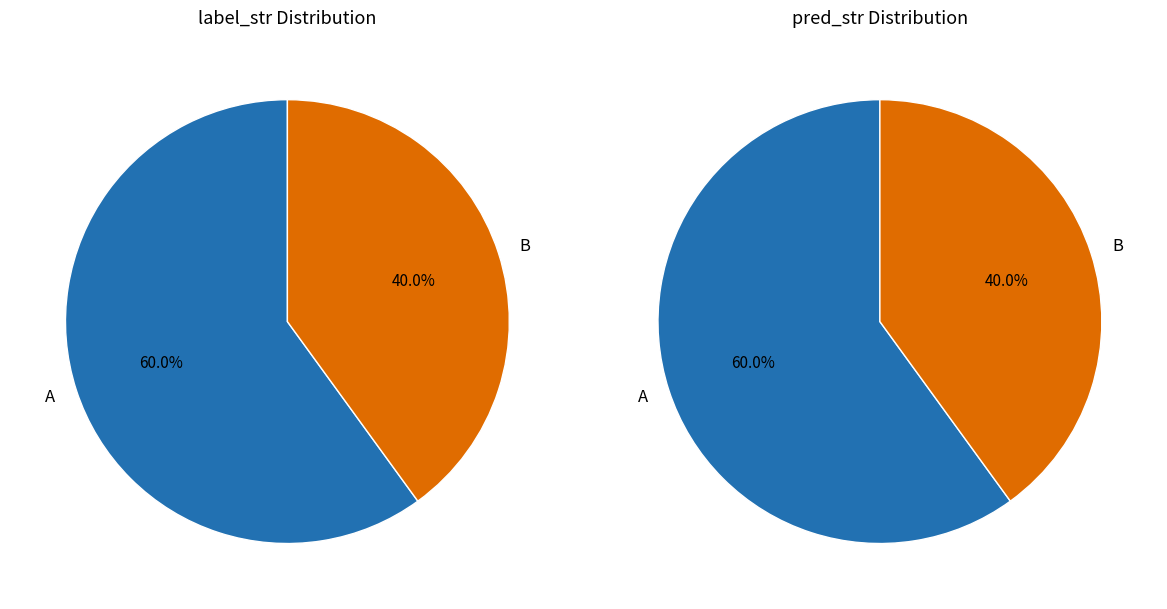

The B slice represents 53% of the pie. True or false?

False